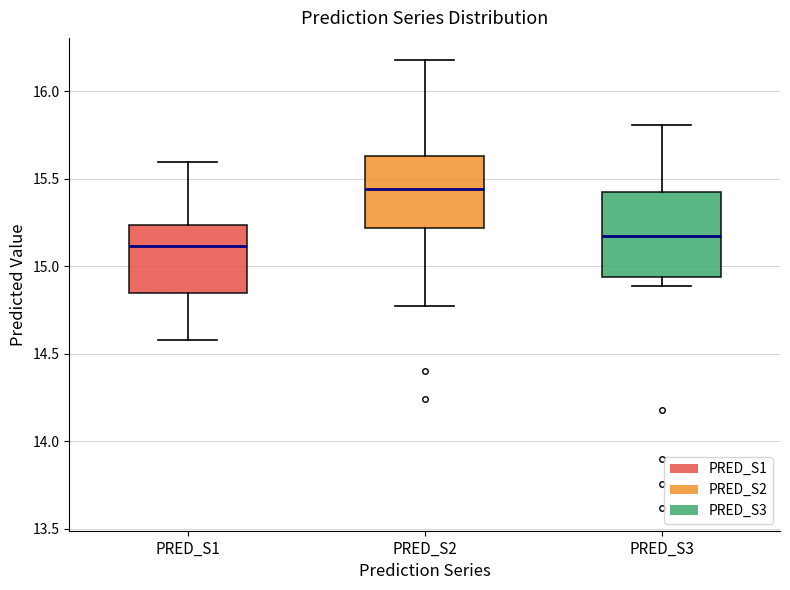

Comparing the boxes themselves (not the whiskers), which one is the tallest?

PRED_S3